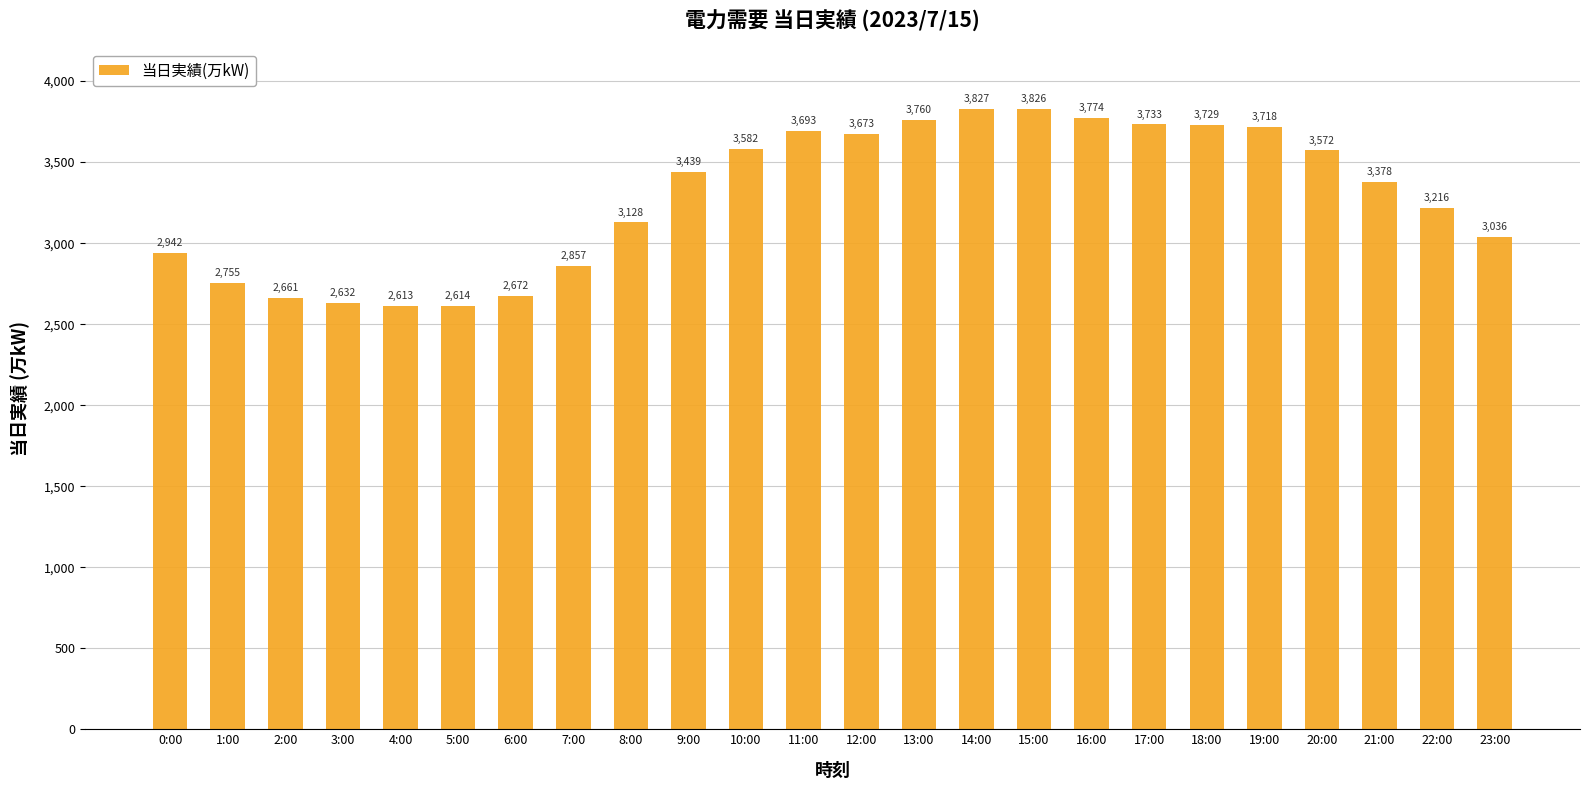

Are the bars horizontal?

No